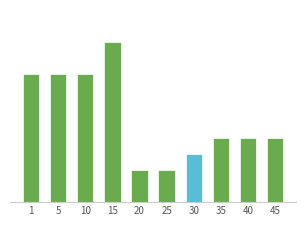

What is the value of the 2nd bar from the left?

8